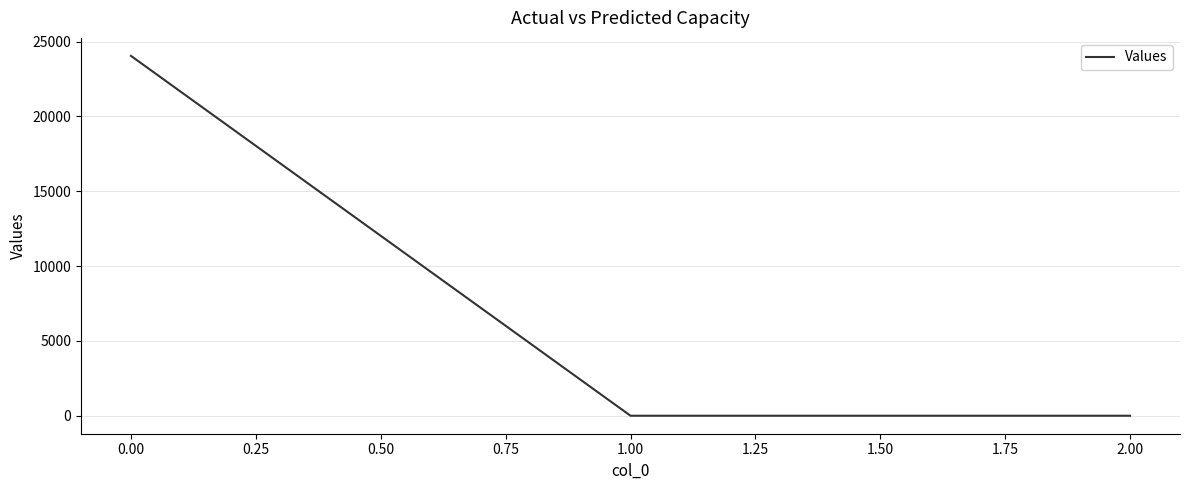

Does the chart have visible grid lines?

Yes